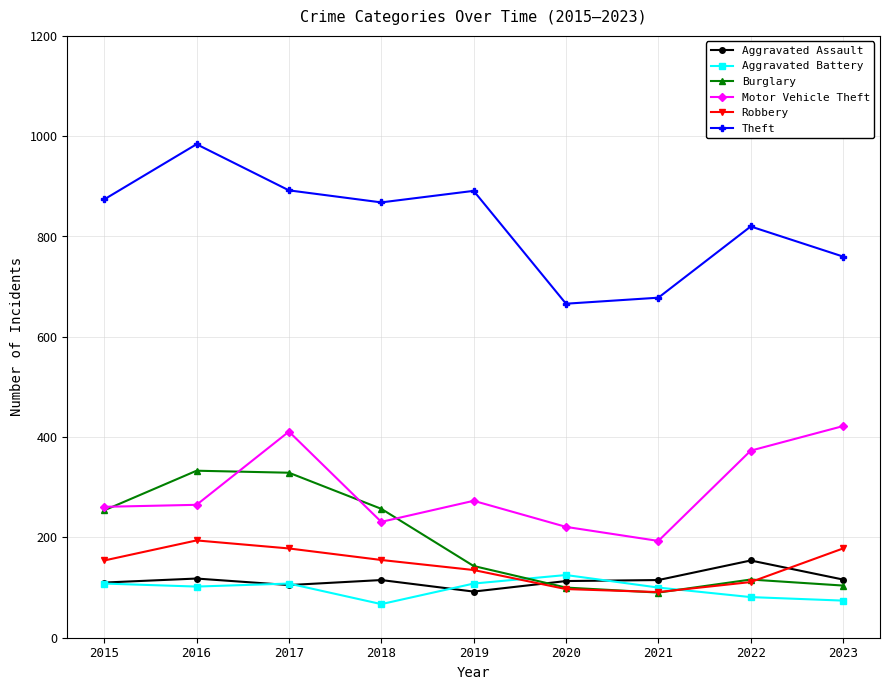

Is the value of Burglary at 2022 greater than the value of Theft at 2016?

No